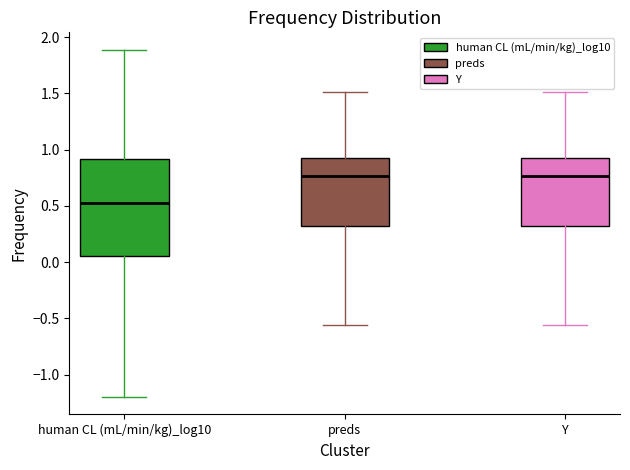

Which box is the tallest, from its lower edge to its upper edge?

human CL (mL/min/kg)_log10